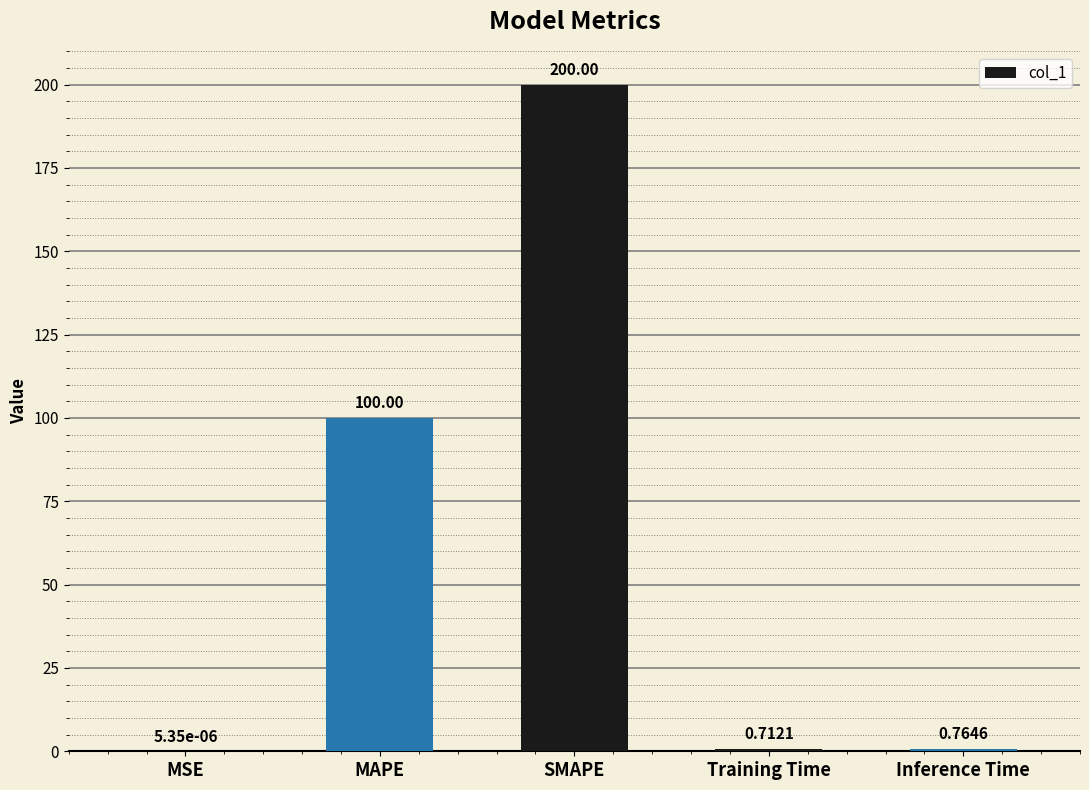

At which label is the value closest to 100?

MAPE